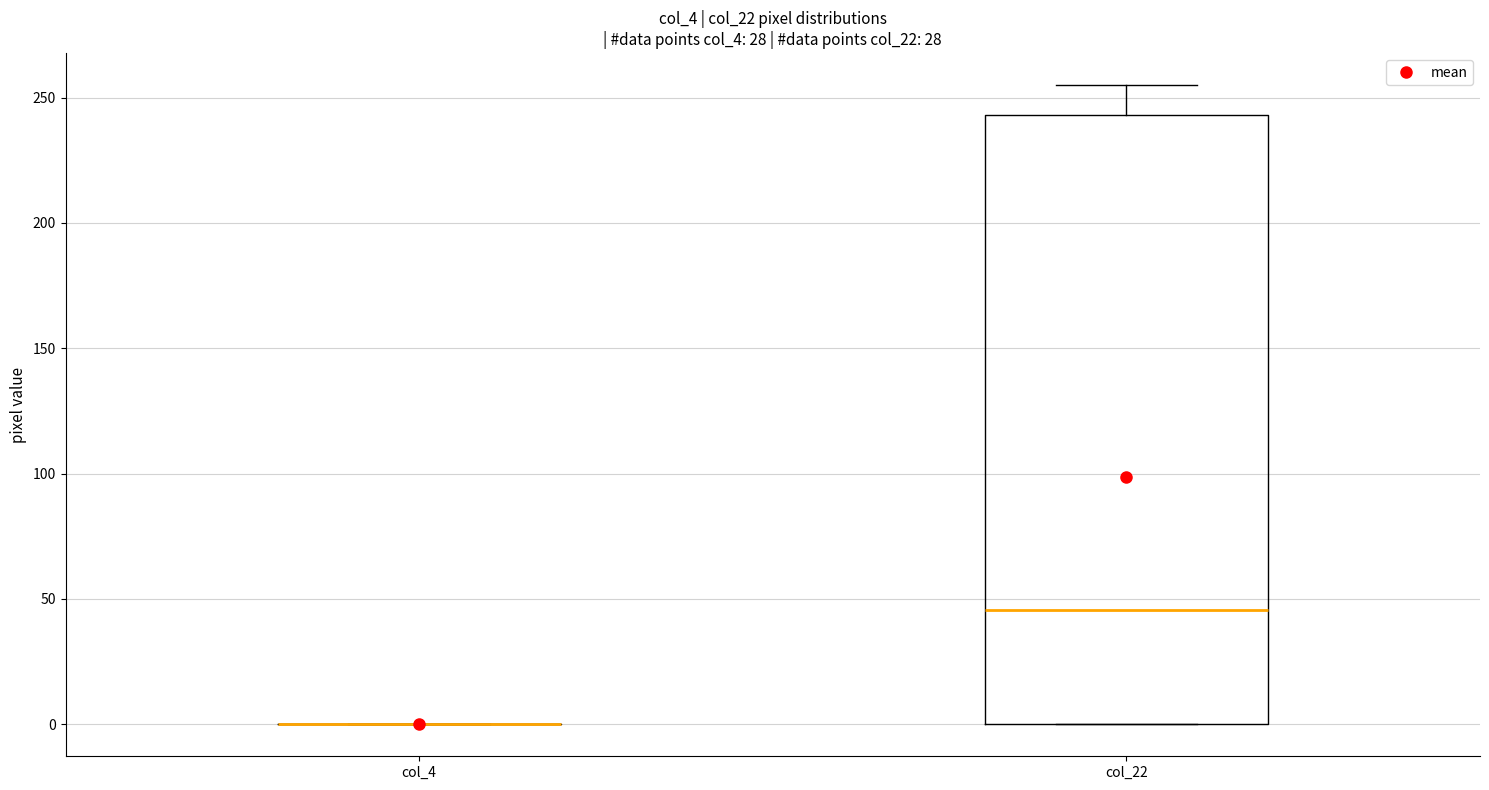

Reading left to right, transcribe this box plot: for each box, give where its median line is, the range the box spans, and where its two whiskers end, as read against the y-axis. The values are not printed on the chart, so give them approximately, as read against the axis.

col_4: box collapsed to a line at 0, whiskers 0 to 0
col_22: median 45, box 0 to 245, whiskers 0 to 255